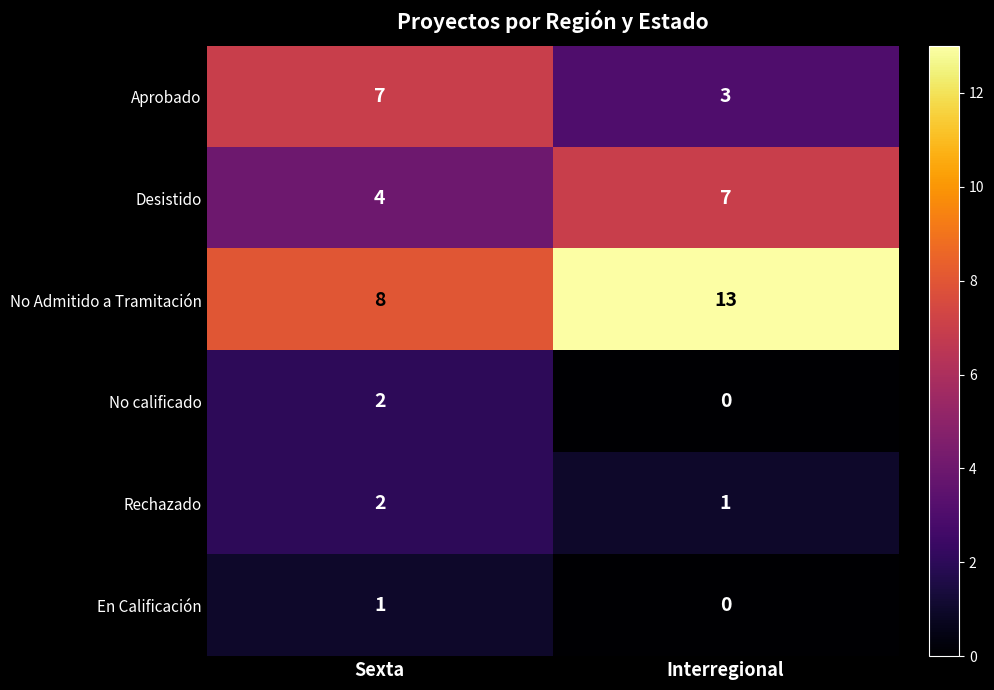

What is the maximum value shown in the chart?

13